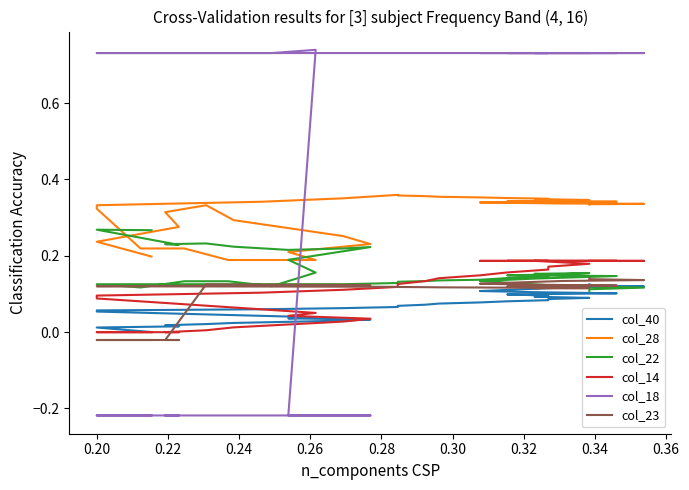

Reading left to right, list all the values displayed in this chart.

col_40: 0.0	0.0	0.0	0.0	0.0	0.0	0.0	0.0	0.0	0.0	0.0	0.0	0.0	0.0	0.1	0.1	0.1	0.1	0.1	0.1	0.1	0.1	0.1	0.1	0.1	0.1	0.1	0.1	0.1	0.1	0.1	0.1	0.1	0.1	0.1	0.1	0.1	0.1	0.1	0.1
col_28: 0.2	0.2	0.3	0.3	0.3	0.3	0.3	0.3	0.2	0.2	0.2	0.2	0.2	0.2	0.2	0.3	0.3	0.3	0.4	0.4	0.4	0.4	0.4	0.4	0.4	0.3	0.3	0.3	0.3	0.3	0.3	0.3	0.3	0.3	0.3	0.3	0.3	0.3	0.3	0.3
col_22: 0.3	0.3	0.2	0.2	0.2	0.2	0.2	0.2	0.2	0.2	0.2	0.1	0.1	0.1	0.1	0.1	0.1	0.1	0.1	0.1	0.1	0.1	0.1	0.1	0.1	0.1	0.2	0.2	0.2	0.2	0.1	0.1	0.1	0.1	0.1	0.1	0.1	0.1	0.1	0.1
col_14: -0.0	-0.0	-0.0	-0.0	0.0	0.0	0.0	0.0	0.0	0.0	0.1	0.1	0.1	0.1	0.1	0.1	0.1	0.1	0.1	0.1	0.1	0.1	0.1	0.1	0.2	0.2	0.2	0.2	0.2	0.2	0.2	0.2	0.2	0.2	0.2	0.2	0.2	0.2	0.2	0.2
col_18: -0.2	-0.2	-0.2	-0.2	-0.2	-0.2	-0.2	-0.2	-0.2	-0.2	0.7	0.7	0.7	0.7	0.7	0.7	0.7	0.7	0.7	0.7	0.7	0.7	0.7	0.7	0.7	0.7	0.7	0.7	0.7	0.7	0.7	0.7	0.7	0.7	0.7	0.7	0.7	0.7	0.7	0.7
col_23: -0.0	-0.0	-0.0	-0.0	0.1	0.1	0.1	0.1	0.1	0.1	0.1	0.1	0.1	0.1	0.1	0.1	0.1	0.1	0.1	0.1	0.1	0.1	0.1	0.1	0.1	0.1	0.1	0.1	0.1	0.1	0.1	0.1	0.1	0.1	0.1	0.1	0.1	0.1	0.1	0.1